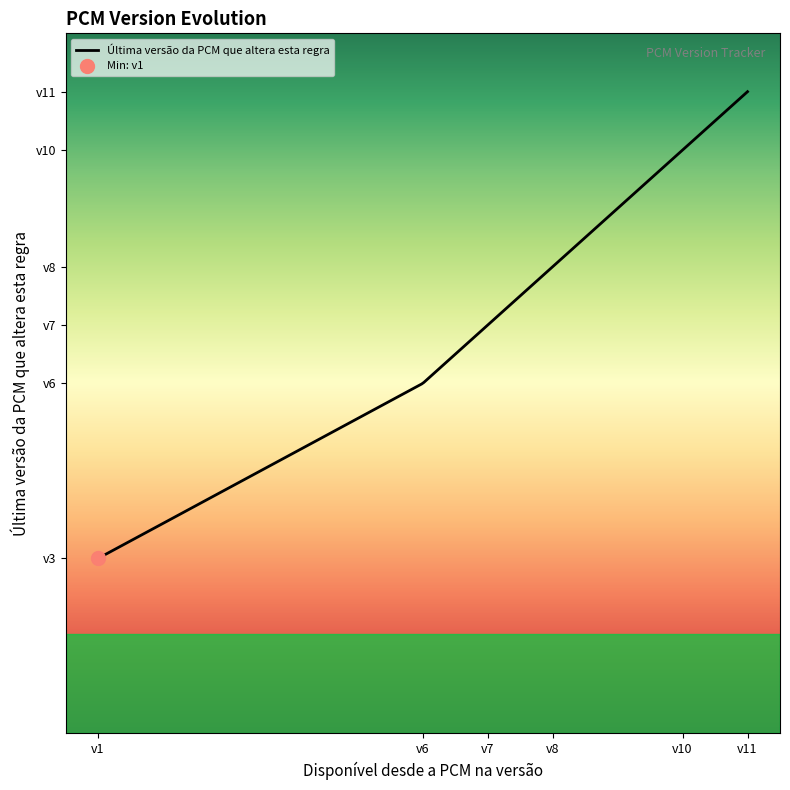

Is it true that the value at 11 is 11?

True